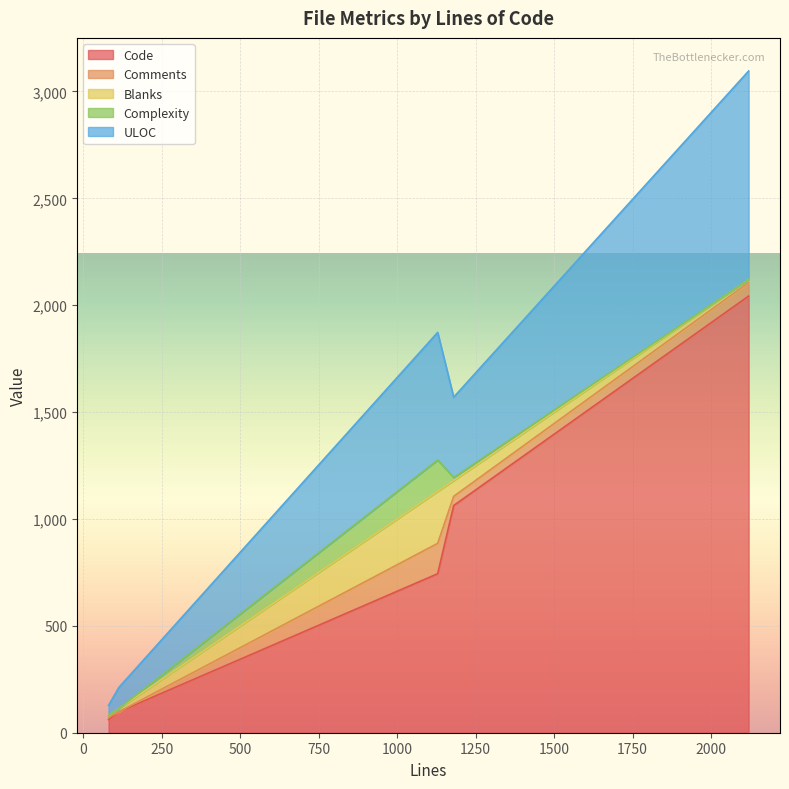

What is the average value of the Blanks series?

71